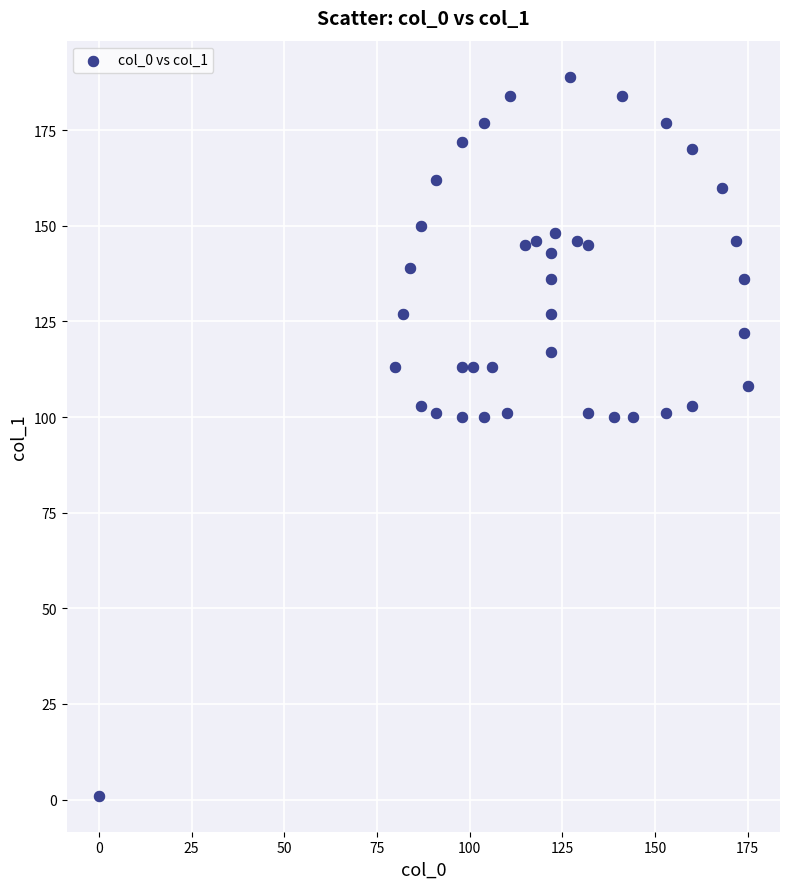

What is the range of Y values (max minus min)?

188